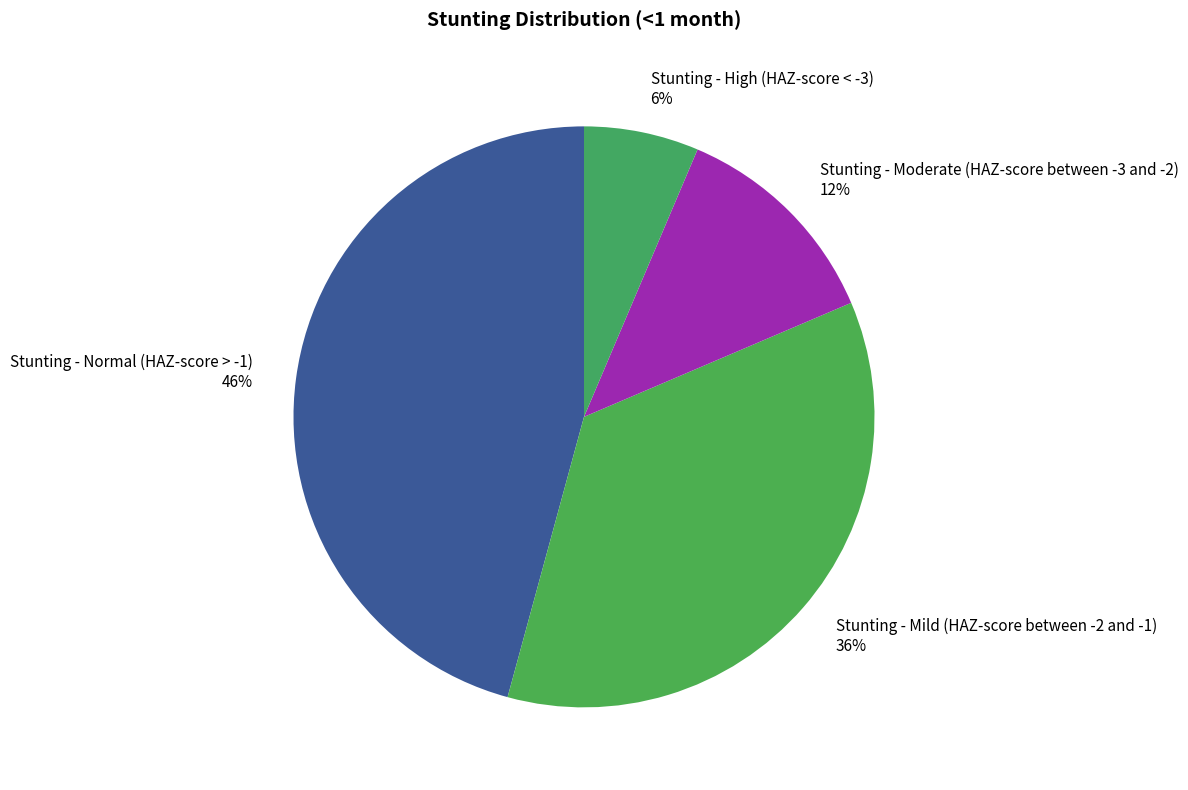

Is it true that Stunting - Moderate (HAZ-score between -3 and -2) is 12% of the pie?

True